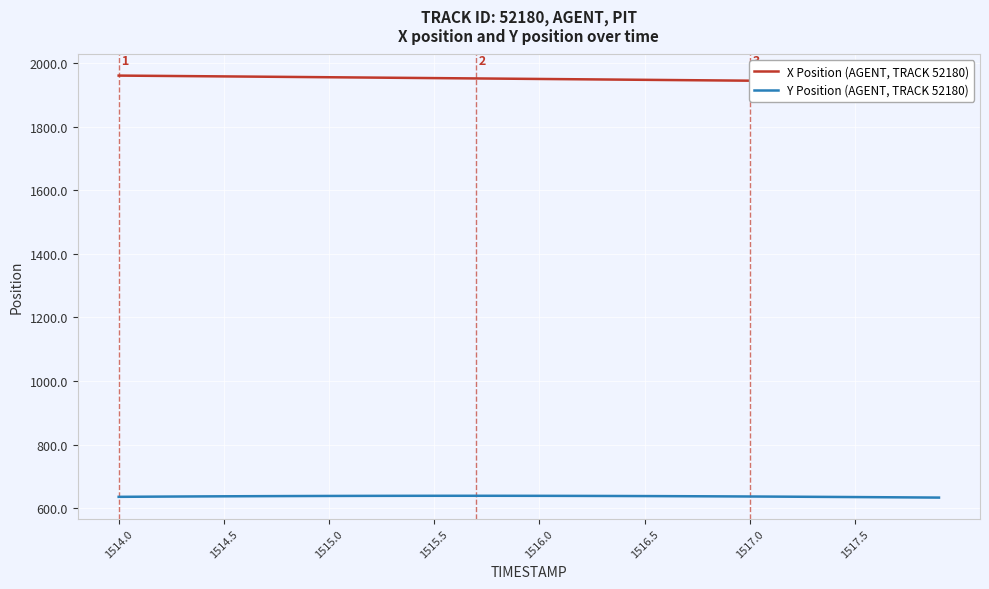

Is this an area chart (filled region under the line)?

No